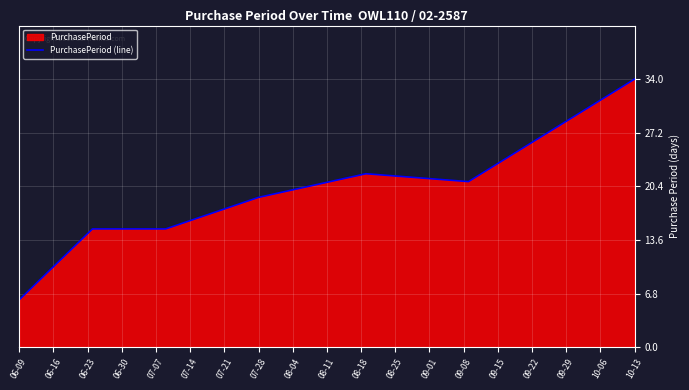

Which label corresponds to the smallest value in the chart?

06-09